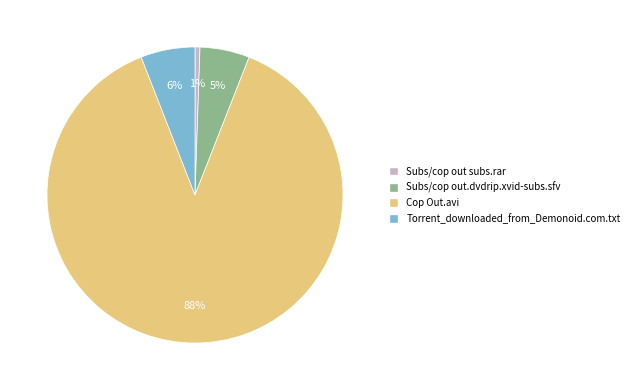

Which has a higher value, Cop Out.avi or Subs/cop out subs.rar?

Cop Out.avi